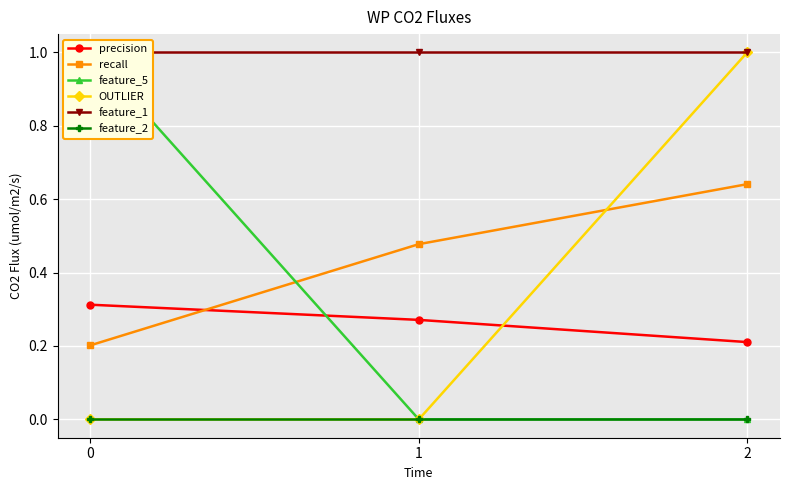

Reading left to right, what are all the values shown in this chart?

precision: 0=0.3	1=0.3	2=0.2
recall: 0=0.2	1=0.5	2=0.6
feature_5: 0=1.0	1=0.0	2=0.0
OUTLIER: 0=0.0	1=0.0	2=1.0
feature_1: 0=1.0	1=1.0	2=1.0
feature_2: 0=0.0	1=0.0	2=0.0